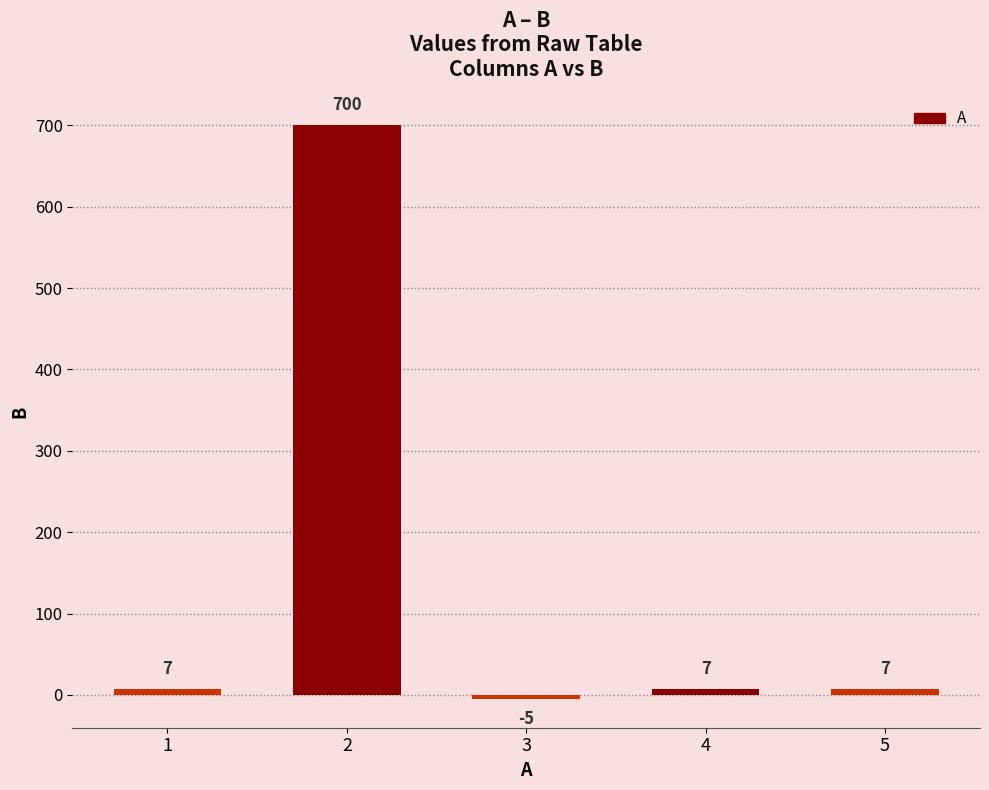

What is the sum of the values at 2 and 5?

707